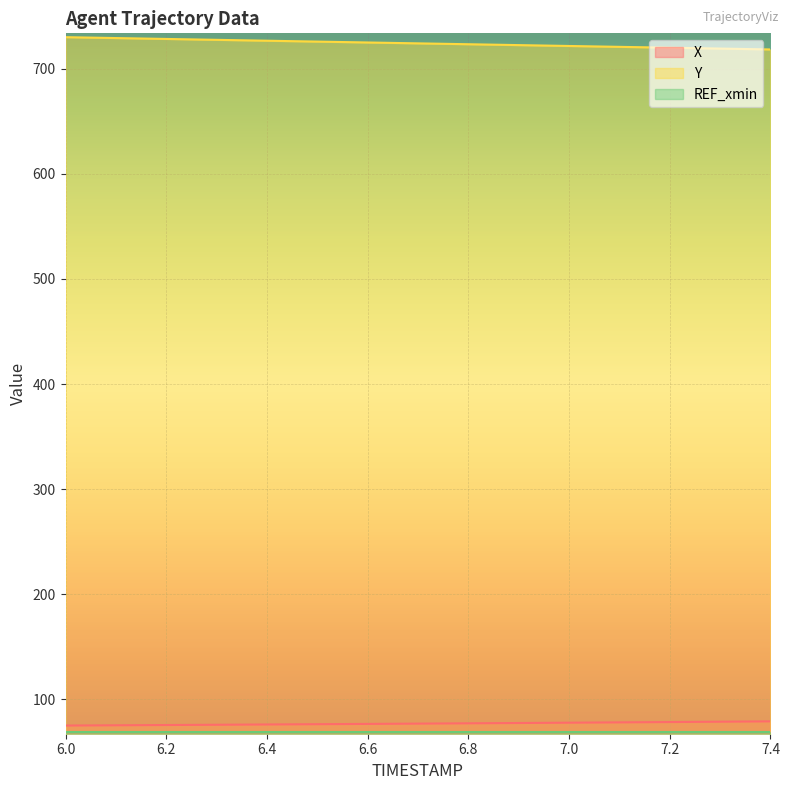

What is the maximum value for X?

78.8